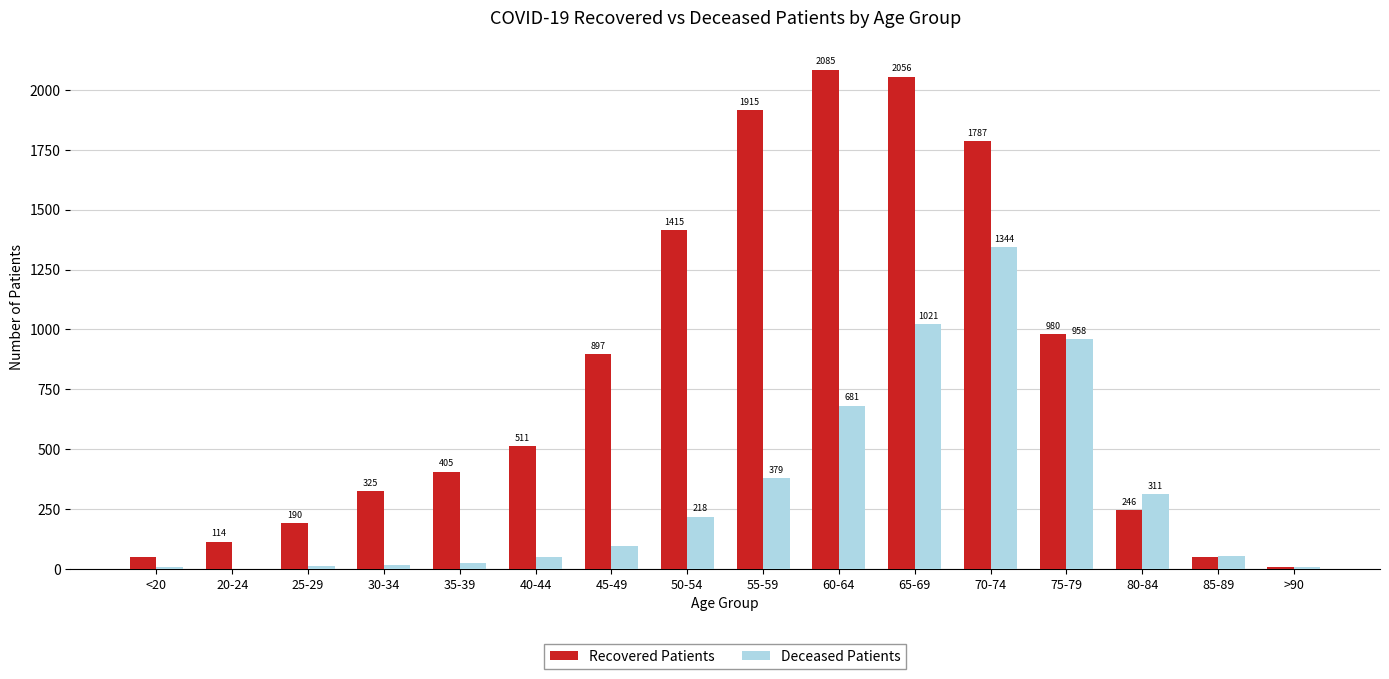

How many data points does each series have?

16